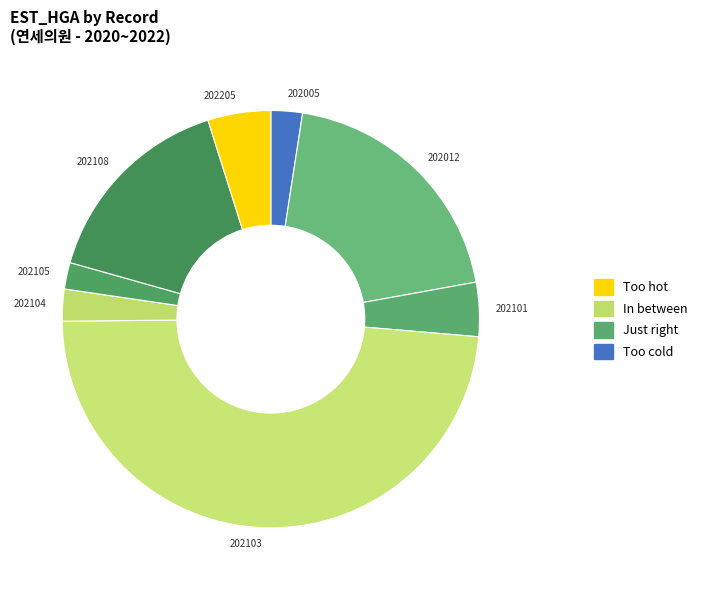

Combined, do 202105 and 202104 account for over 50%?

No